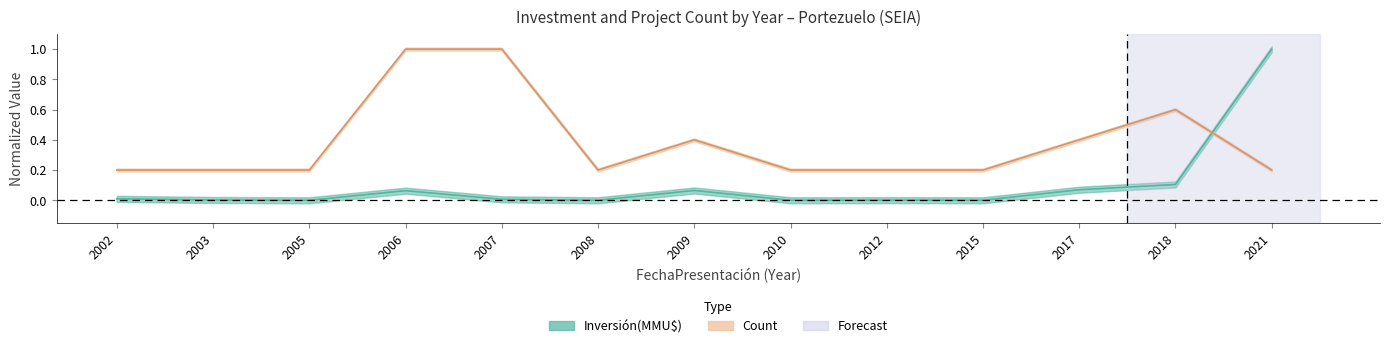

At which category is the sum across all series the highest?

2021